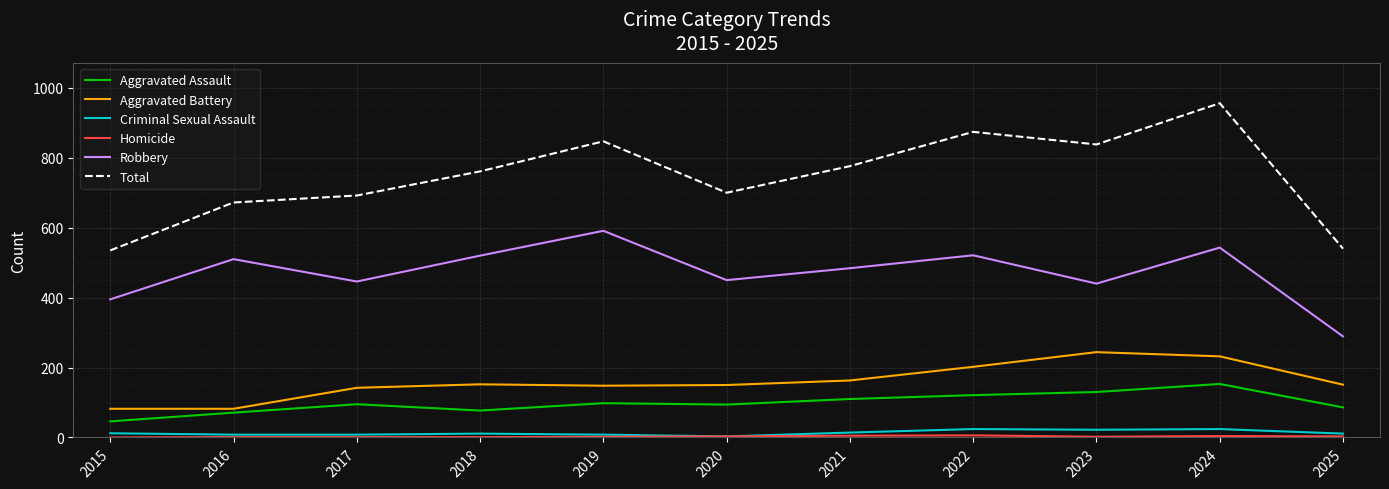

What is the total value across all series at 2020?

1400